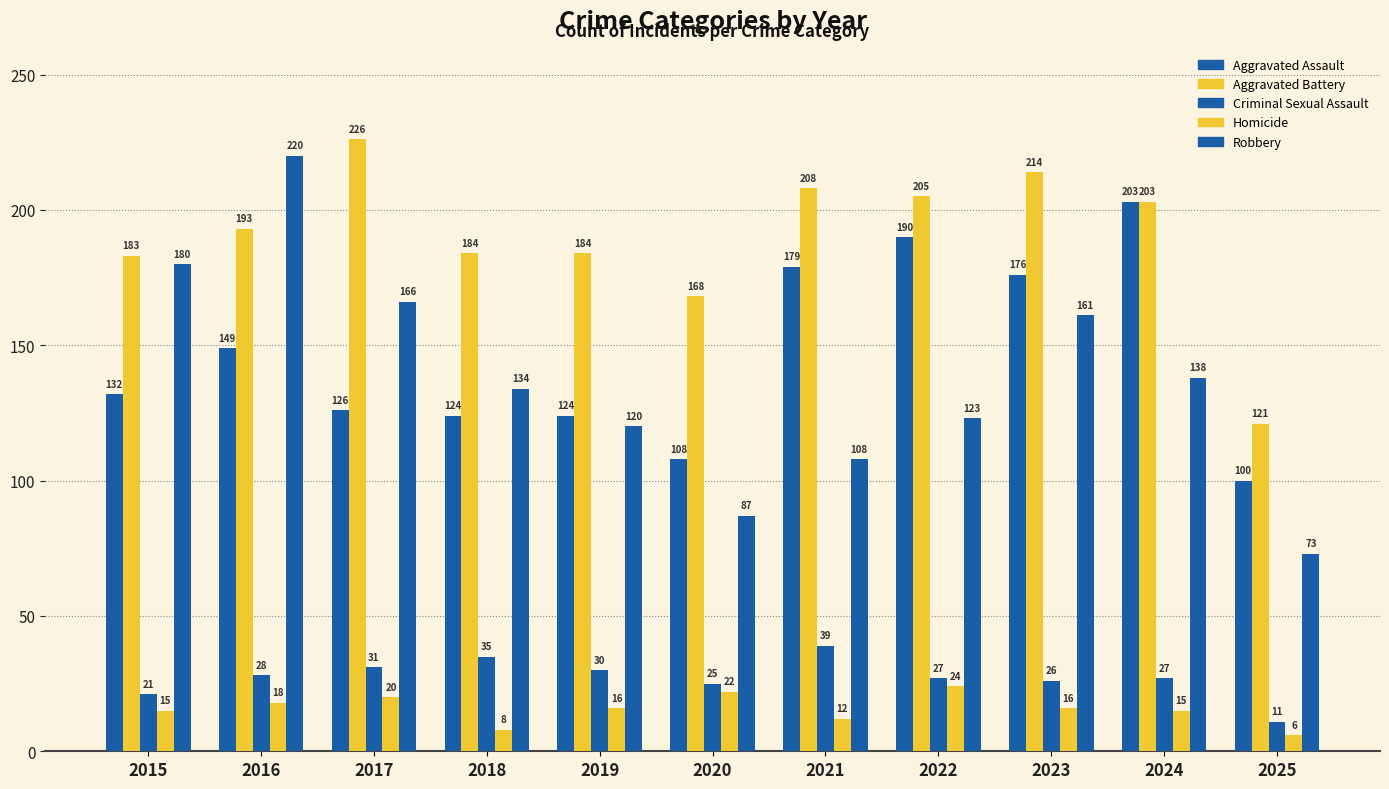

Reading right to left, what are all the values shown in this chart?

Aggravated Assault: 2025=100	2024=203	2023=176	2022=190	2021=179	2020=108	2019=124	2018=124	2017=126	2016=149	2015=132
Aggravated Battery: 2025=121	2024=203	2023=214	2022=205	2021=208	2020=168	2019=184	2018=184	2017=226	2016=193	2015=183
Criminal Sexual Assault: 2025=11	2024=27	2023=26	2022=27	2021=39	2020=25	2019=30	2018=35	2017=31	2016=28	2015=21
Homicide: 2025=6	2024=15	2023=16	2022=24	2021=12	2020=22	2019=16	2018=8	2017=20	2016=18	2015=15
Robbery: 2025=73	2024=138	2023=161	2022=123	2021=108	2020=87	2019=120	2018=134	2017=166	2016=220	2015=180